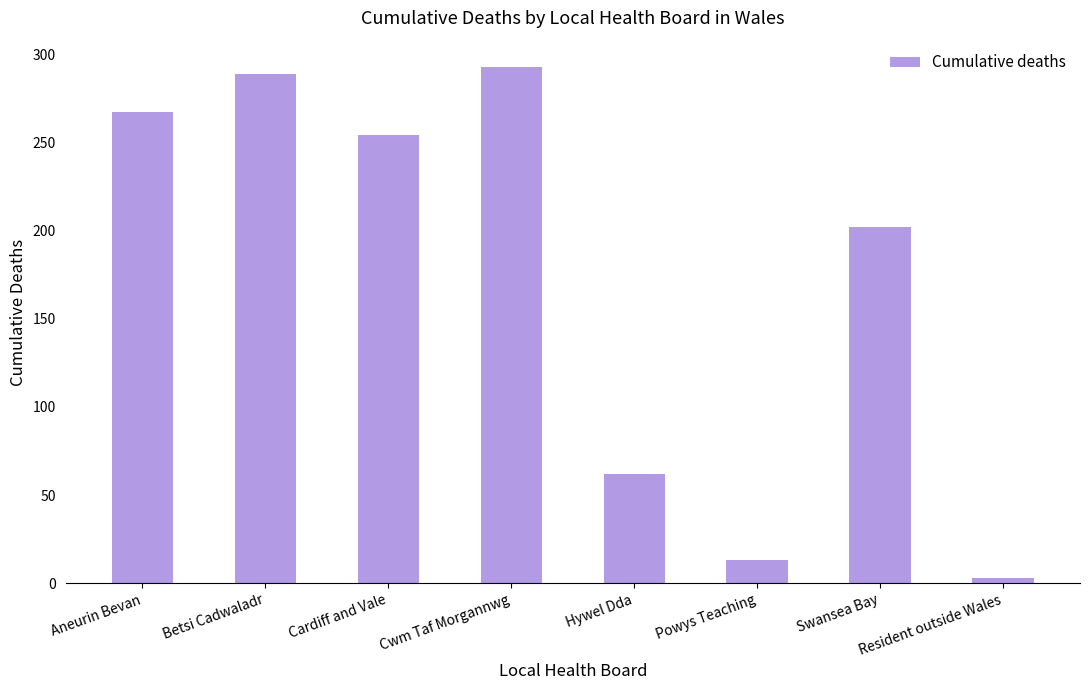

At which label does the data first exceed 254?

Aneurin Bevan